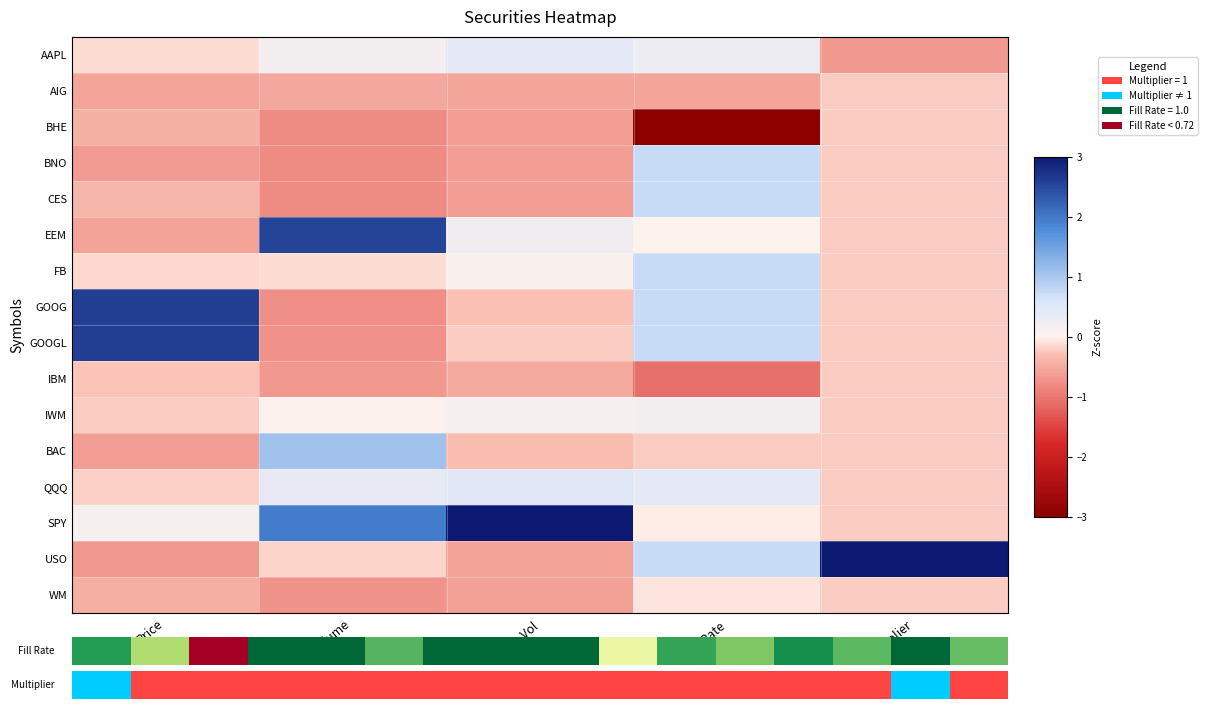

Is it true that BAC equals -0.3 at Dollar_Vol?

True